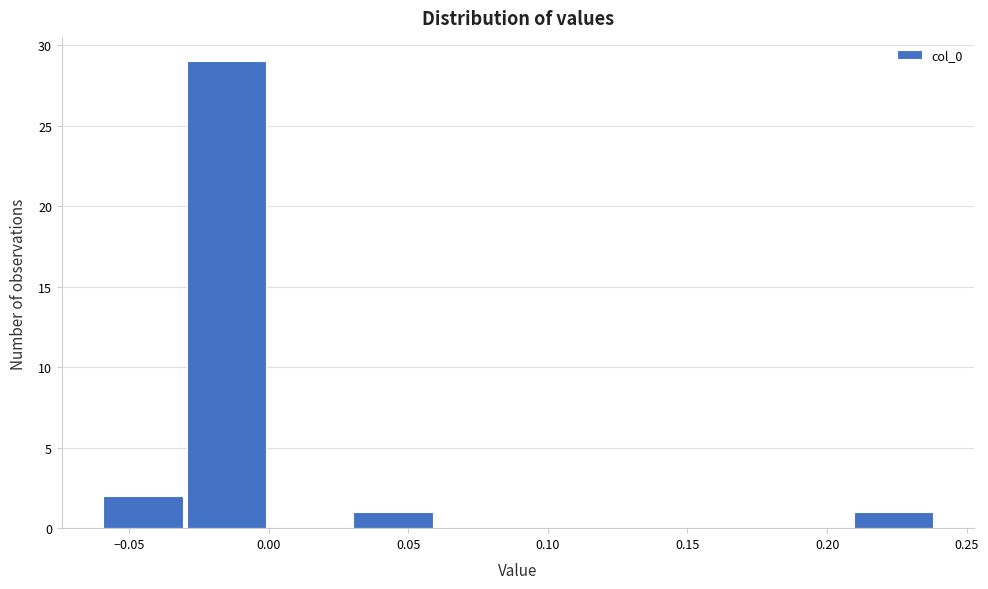

Which range on the x-axis has the tallest bar?

-0.03 to 0.00